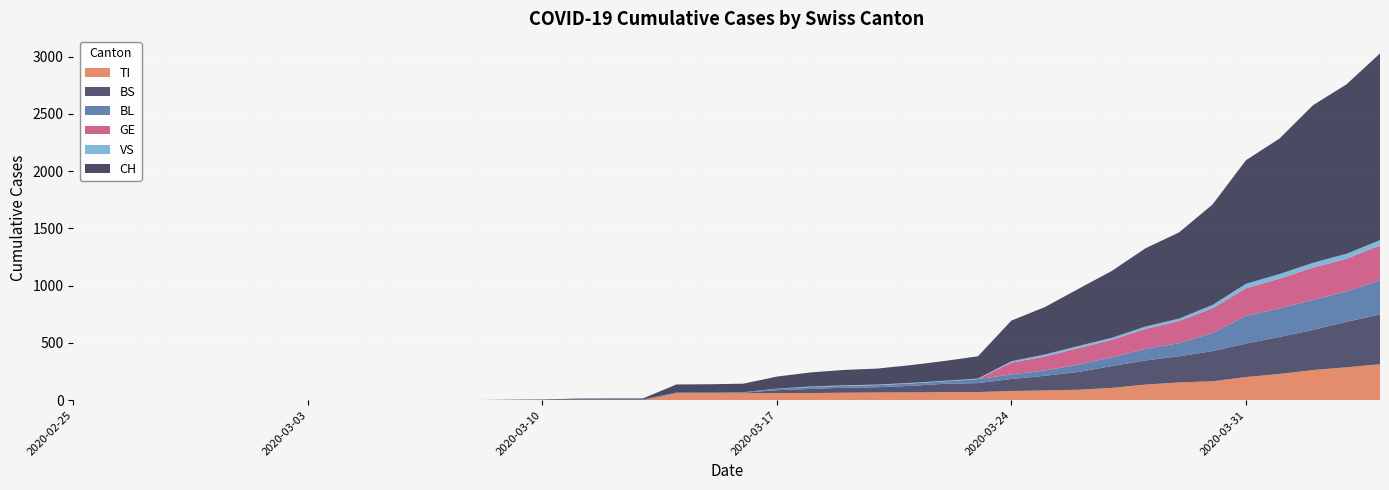

Reading left to right, what are all the values shown in this chart?

TI: 0=0	1=0	2=0	3=0	4=0	5=0	6=0	7=0	8=0	9=0	10=0	11=0	12=0	13=0	14=0	15=0	16=0	17=0	18=61	19=61	20=61	21=62	22=62	23=65	24=67	25=68	26=70	27=71	28=80	29=85	30=91	31=107	32=136	33=155	34=165	35=202	36=229	37=263	38=287	39=314
BS: 0=0	1=0	2=0	3=0	4=0	5=0	6=0	7=0	8=0	9=0	10=0	11=0	12=0	13=0	14=0	15=4	16=4	17=4	18=4	19=0	20=4	21=25	22=36	23=44	24=46	25=57	26=73	27=78	28=105	29=128	30=155	31=191	32=211	33=228	34=263	35=292	36=323	37=350	38=397	39=434
BL: 0=0	1=0	2=0	3=0	4=0	5=0	6=0	7=0	8=0	9=0	10=0	11=0	12=0	13=1	14=2	15=2	16=2	17=2	18=2	19=5	20=5	21=13	22=16	23=16	24=18	25=21	26=21	27=35	28=40	29=46	30=65	31=76	32=100	33=115	34=158	35=242	36=249	37=262	38=266	39=298
GE: 0=0	1=0	2=0	3=0	4=0	5=0	6=0	7=0	8=0	9=0	10=0	11=0	12=0	13=0	14=0	15=0	16=0	17=0	18=0	19=0	20=0	21=0	22=0	23=0	24=0	25=0	26=0	27=0	28=103	29=122	30=144	31=153	32=175	33=193	34=216	35=241	36=260	37=283	38=284	39=305
VS: 0=0	1=0	2=0	3=0	4=0	5=0	6=0	7=0	8=0	9=0	10=0	11=0	12=0	13=0	14=0	15=0	16=0	17=0	18=0	19=0	20=0	21=1	22=5	23=5	24=5	25=5	26=5	27=5	28=12	29=18	30=18	31=18	32=21	33=21	34=29	35=39	36=40	37=41	38=44	39=46
CH: 0=0	1=0	2=0	3=0	4=0	5=0	6=0	7=0	8=0	9=0	10=1	11=1	12=1	13=3	14=4	15=8	16=9	17=9	18=70	19=73	20=74	21=105	22=123	23=134	24=140	25=155	26=173	27=194	28=355	29=414	30=499	31=584	32=683	33=752	34=877	35=1079	36=1183	37=1376	38=1479	39=1630